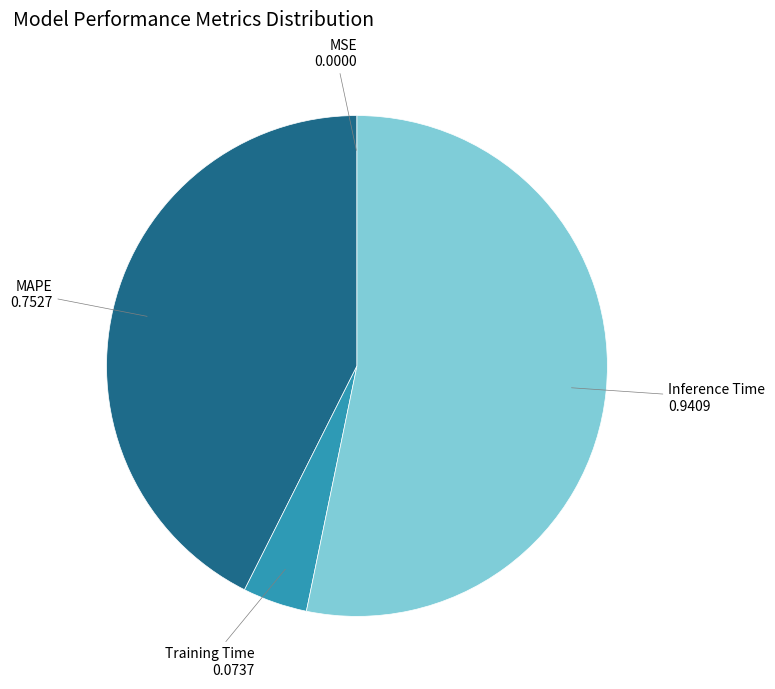

Is there a majority slice in this chart?

Yes